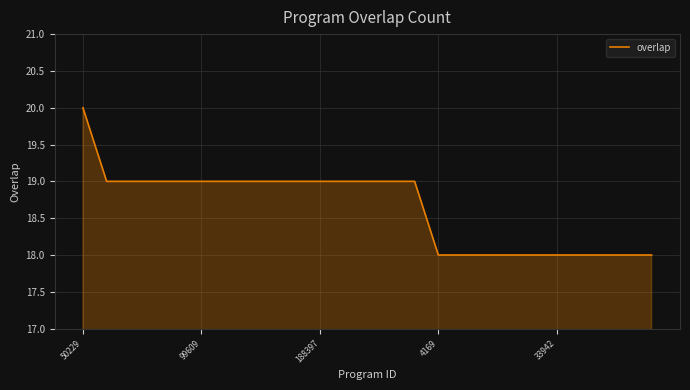

What is the minimum value shown in the chart?

18